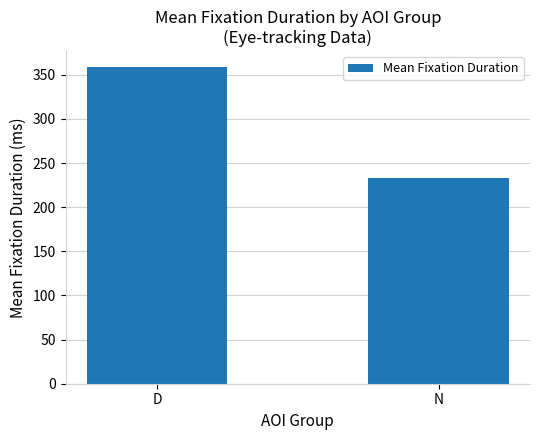

The value at N is 361.1. True or false?

False